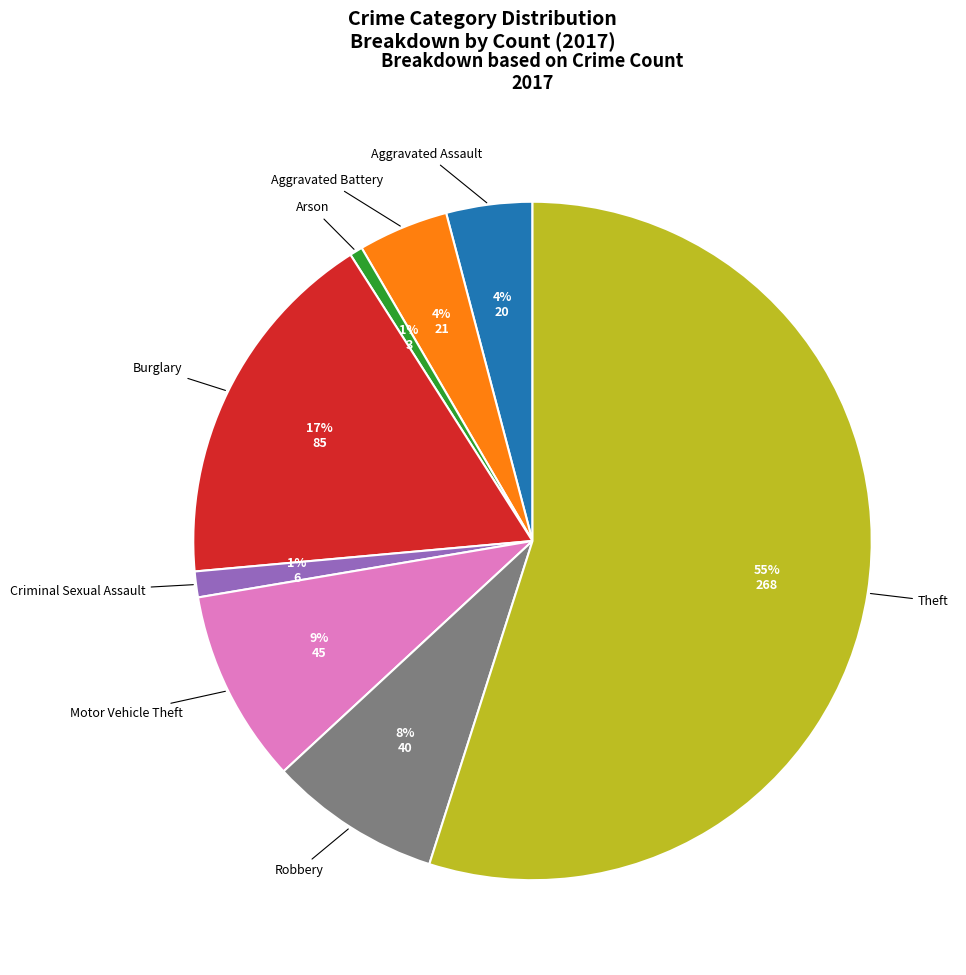

To the nearest percent, what is the average slice percentage?

12%